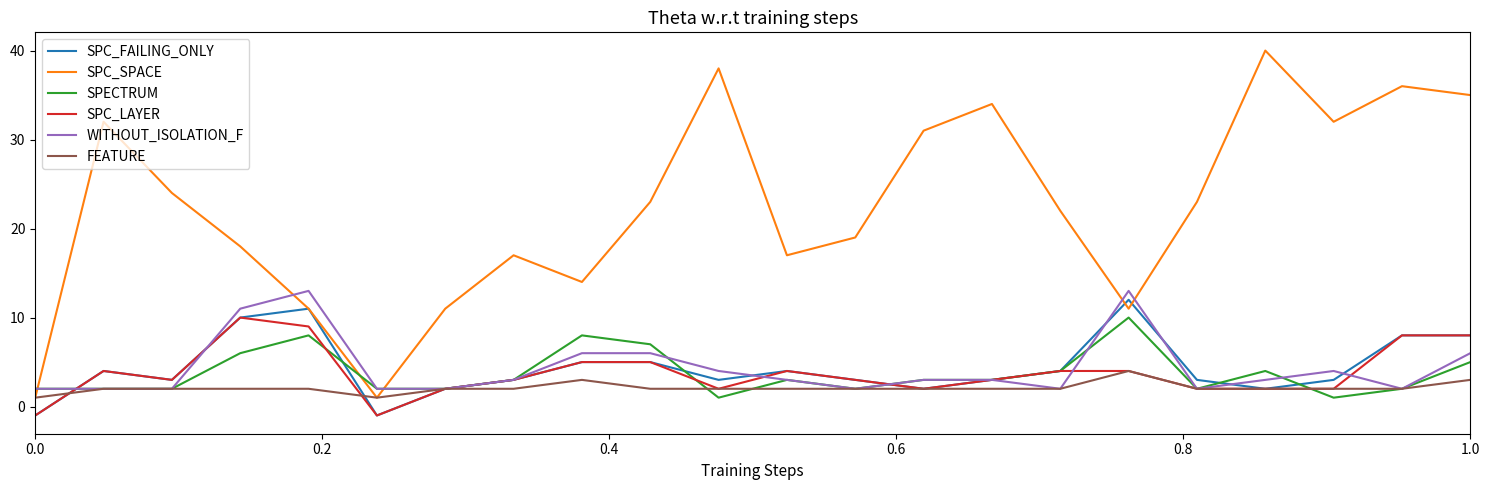

Does the chart display data point markers on the line(s)?

No